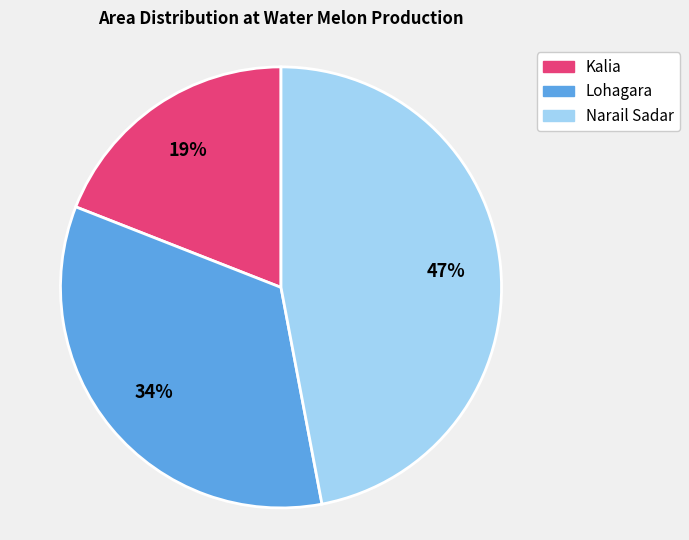

True or false: Narail Sadar accounts for 47% of the total.

True